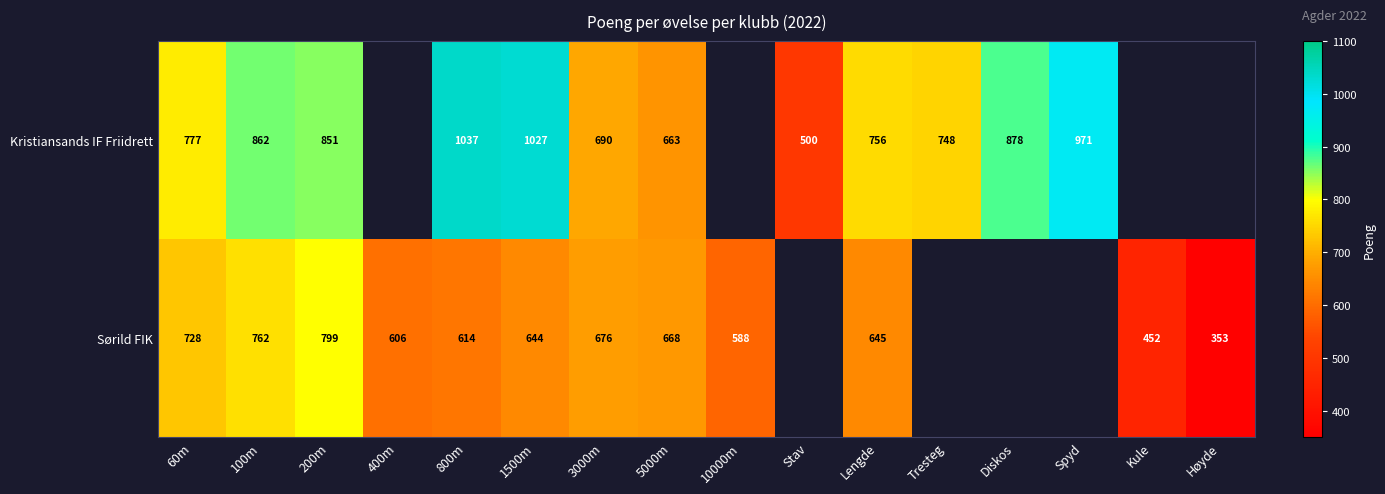

The Sørild FIK series shows 728 at 60m. True or false?

True